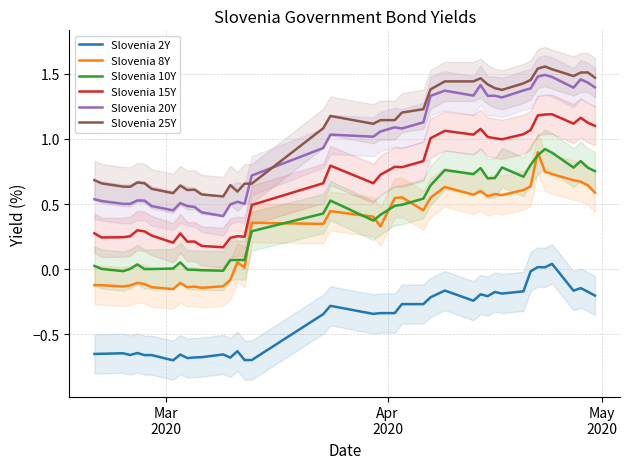

True or false: Slovenia 25Y and Slovenia 10Y cross at least once.

False